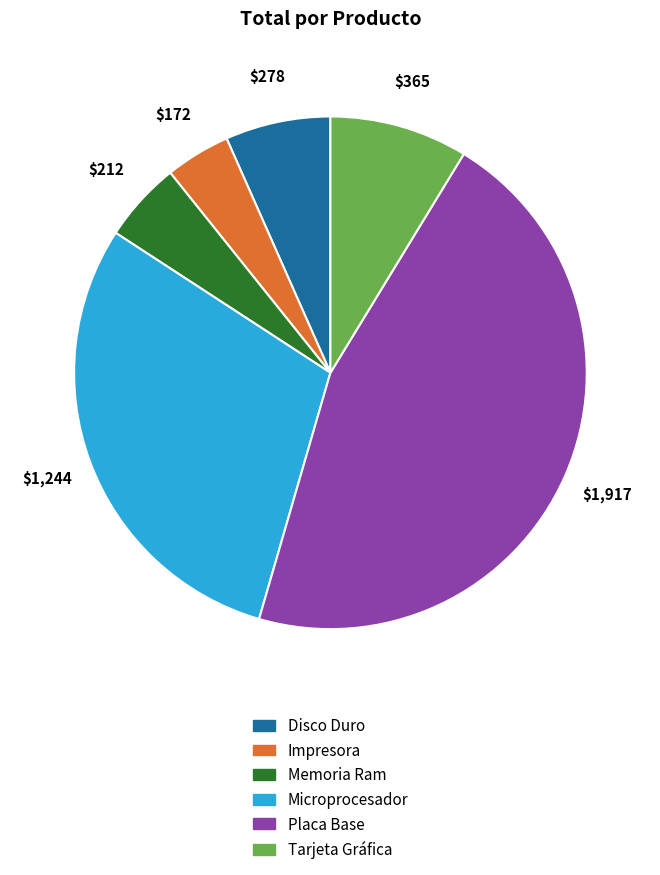

What is the largest slice in the pie chart?

Placa Base